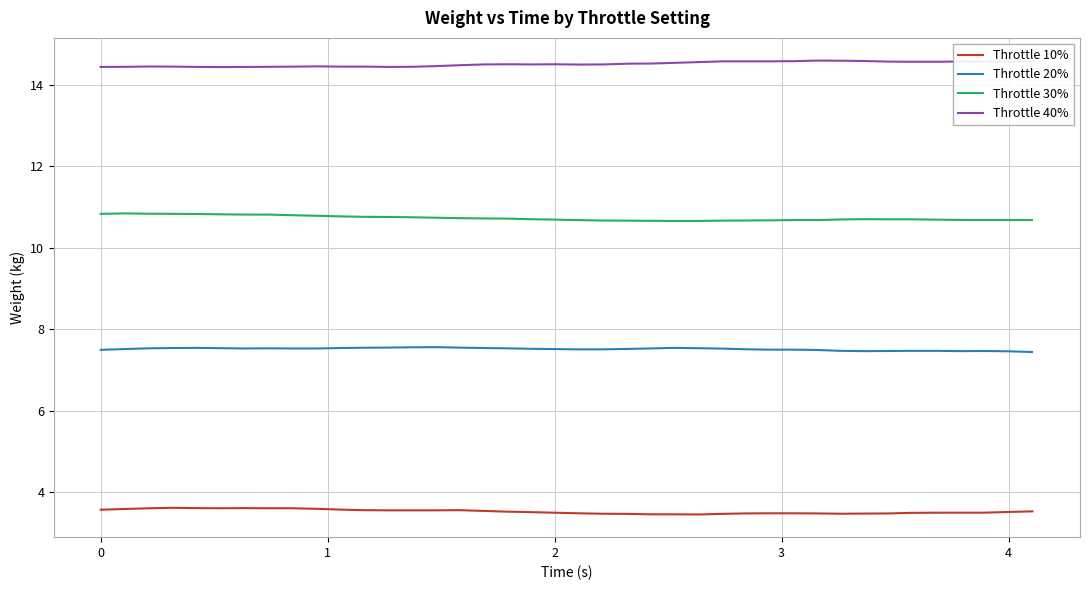

What is the average value of the Throttle 40% series?

14.5